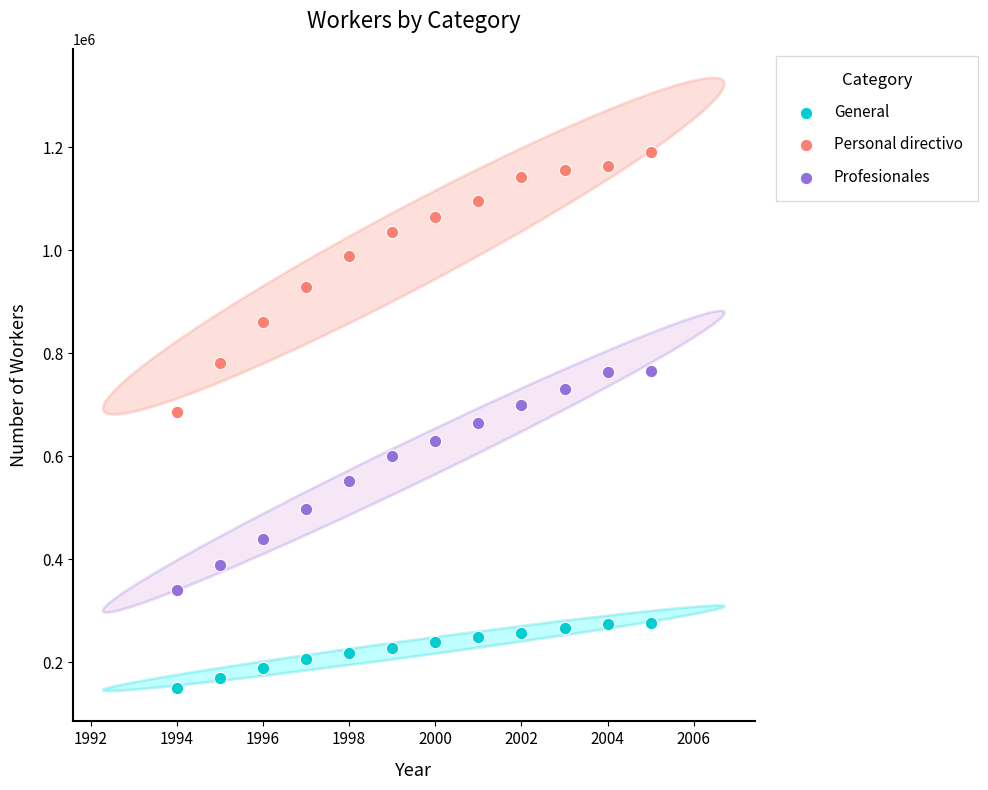

Which series contains the lowest Y value?

General